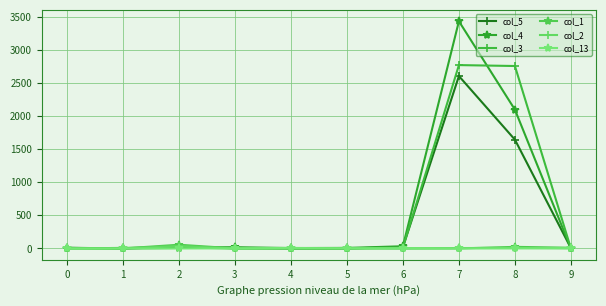

What is the sum of all col_5 values?

4315